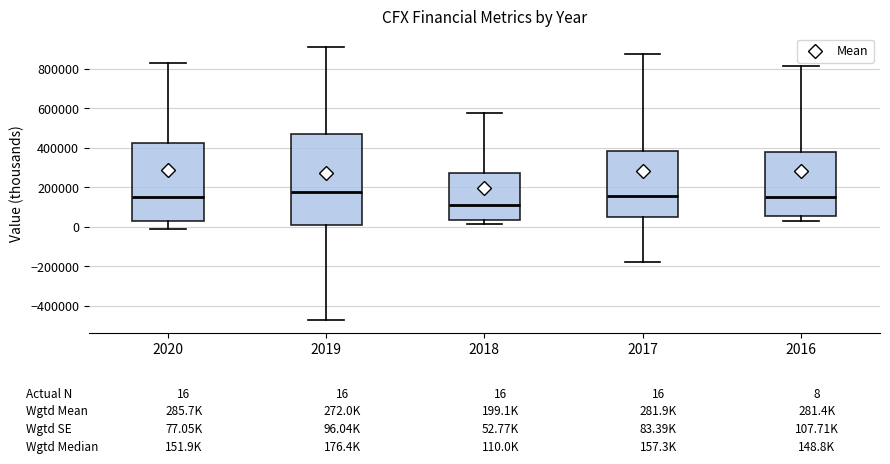

Which box is the tallest, from its lower edge to its upper edge?

2019